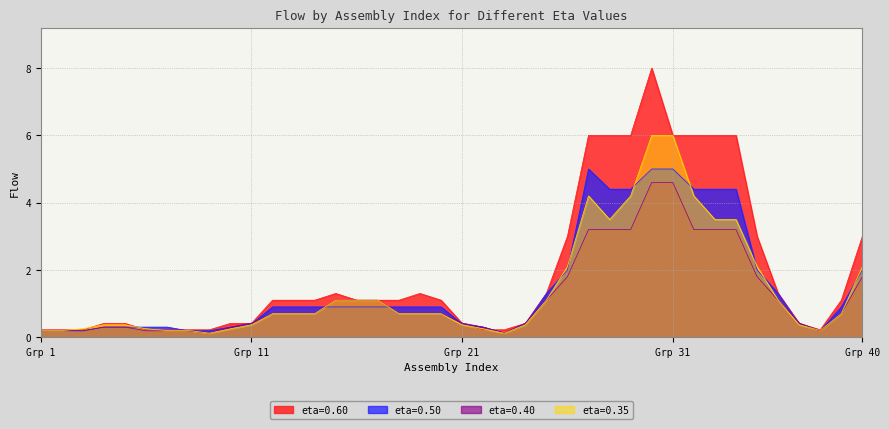

The eta_0.50 series shows 0.9 at 15. True or false?

True